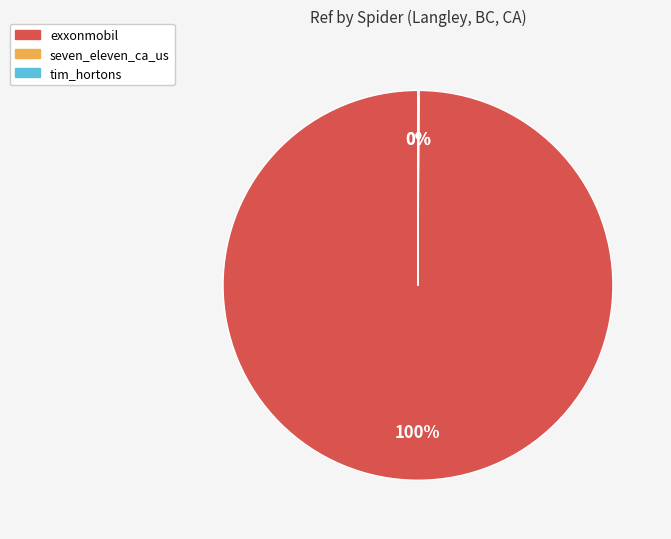

True or false: exxonmobil accounts for 100% of the total.

True